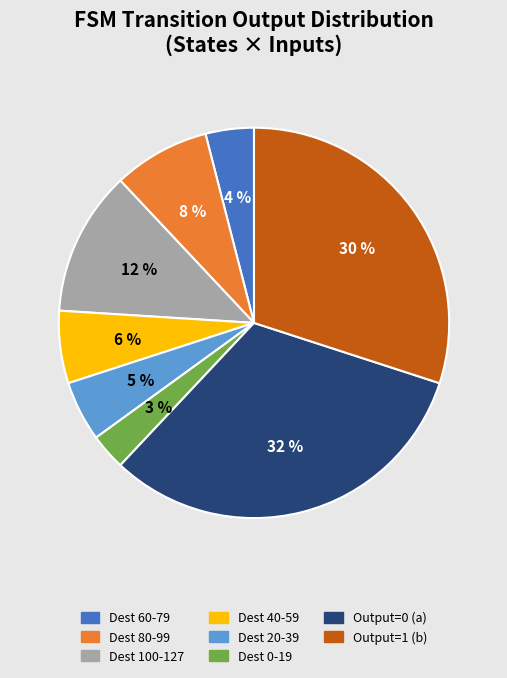

To the nearest percent, what is the difference between the largest and smallest slice percentages?

29%